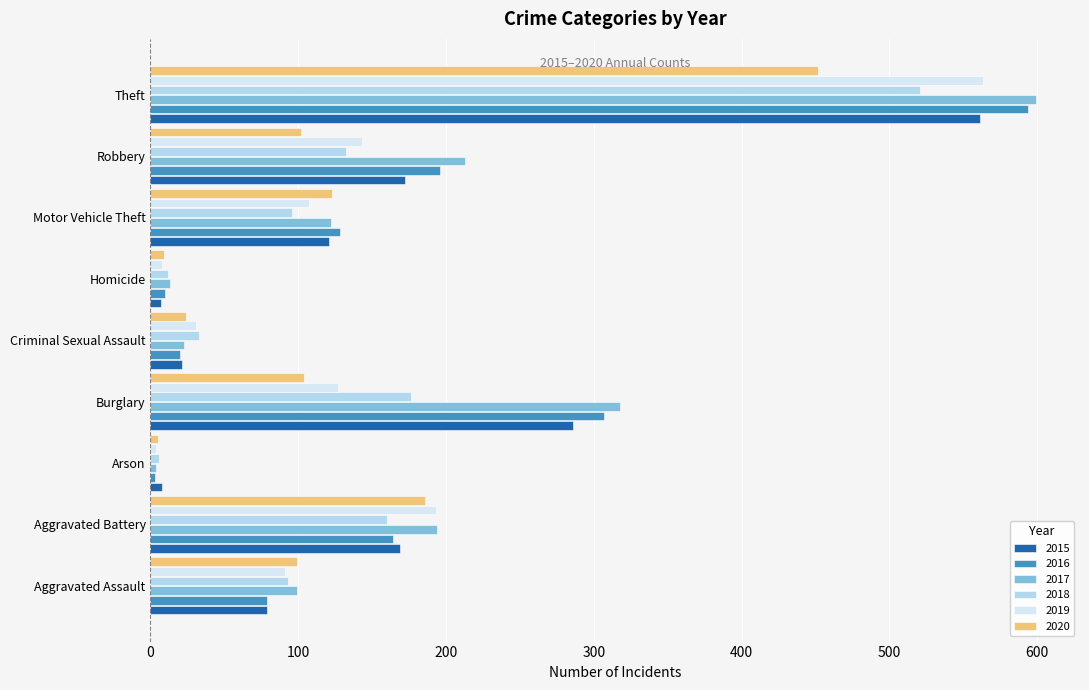

Which series has the largest range (max minus min)?

2017